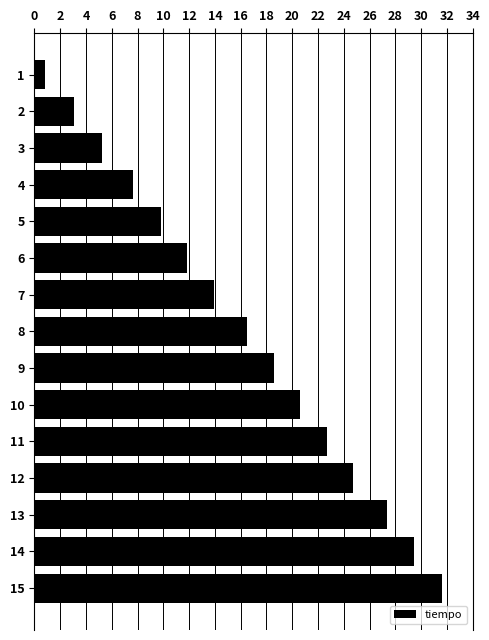

Reading top to bottom, what are all the values shown in this chart?

1=0.8	2=3.1	3=5.2	4=7.6	5=9.8	6=11.8	7=13.9	8=16.5	9=18.5	10=20.6	11=22.7	12=24.7	13=27.3	14=29.5	15=31.6